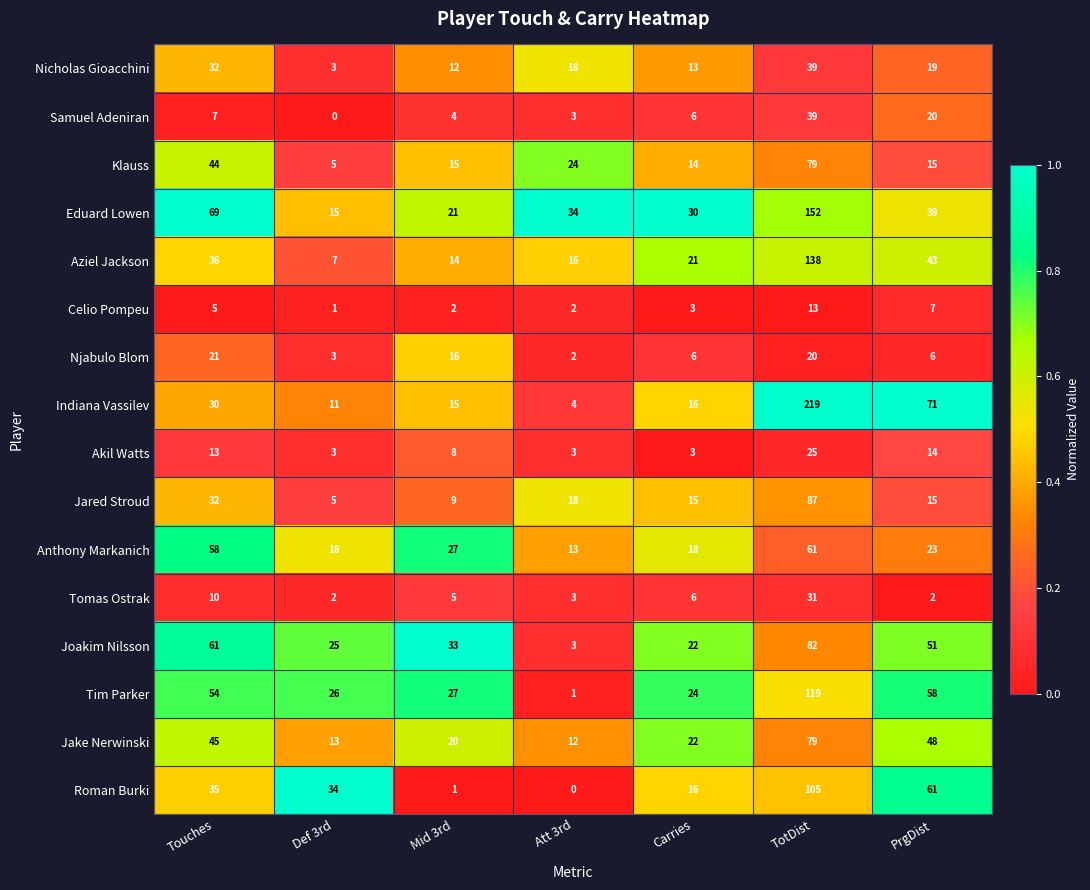

List the labels in order of Eduard Lowen value, largest first.

TotDist, Touches, PrgDist, Att 3rd, Carries, Mid 3rd, Def 3rd